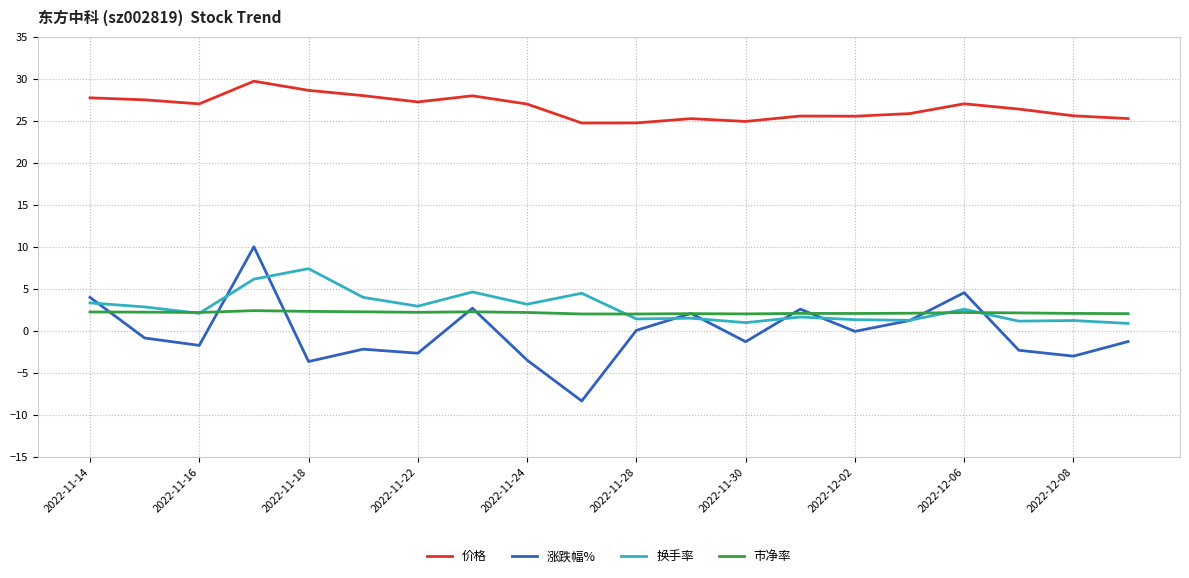

What is the lowest value of the 市净率 series?

2.0